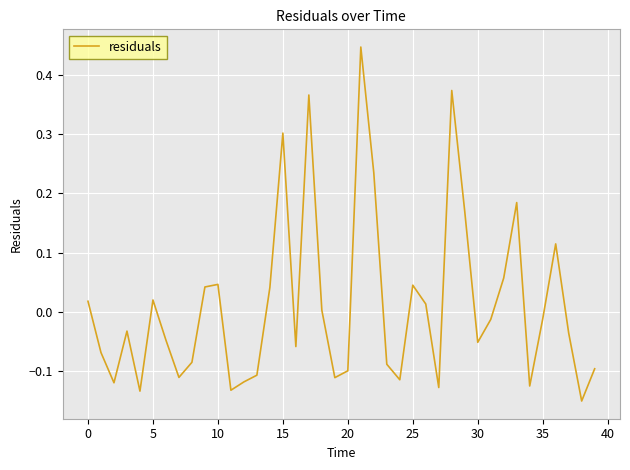

Is this an area chart (filled region under the line)?

No